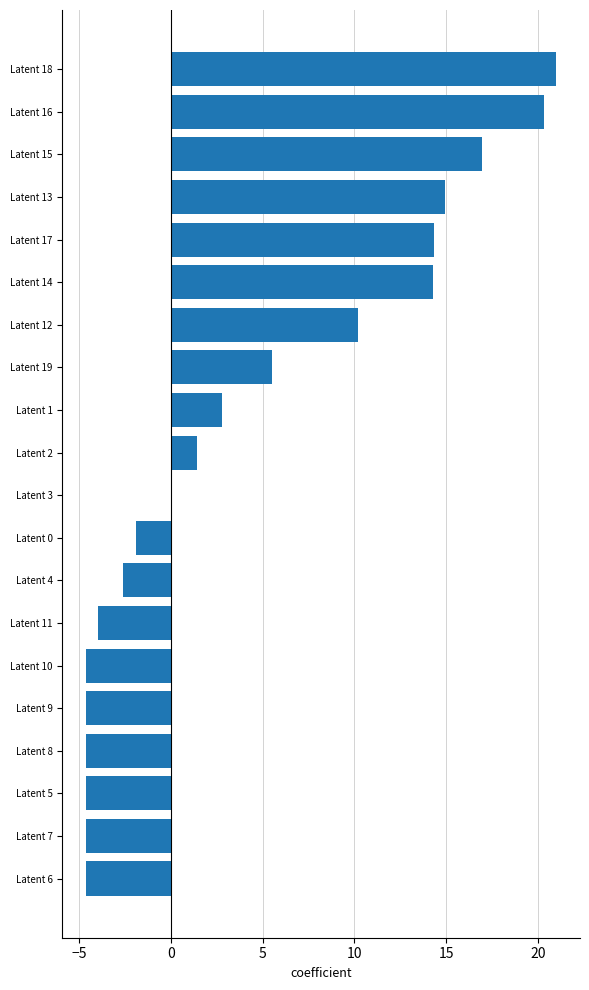

Read the value at Latent 19.

5.5